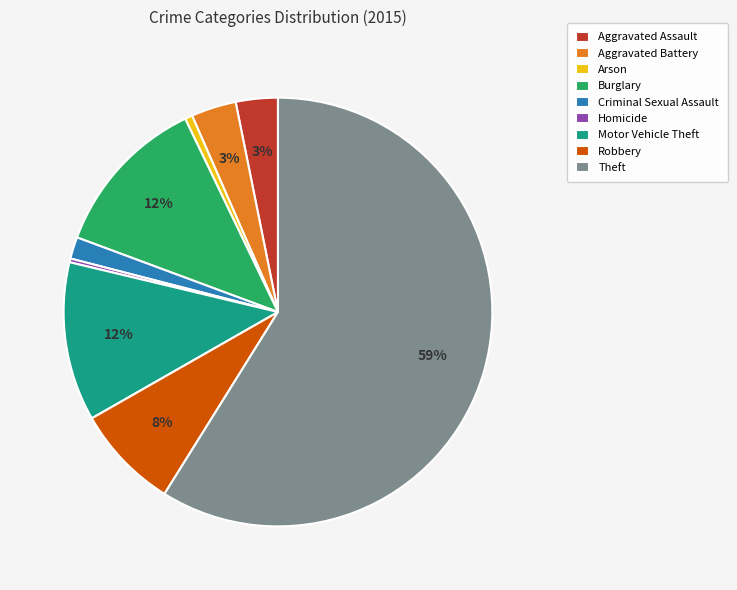

What is the largest slice in the pie chart?

Theft